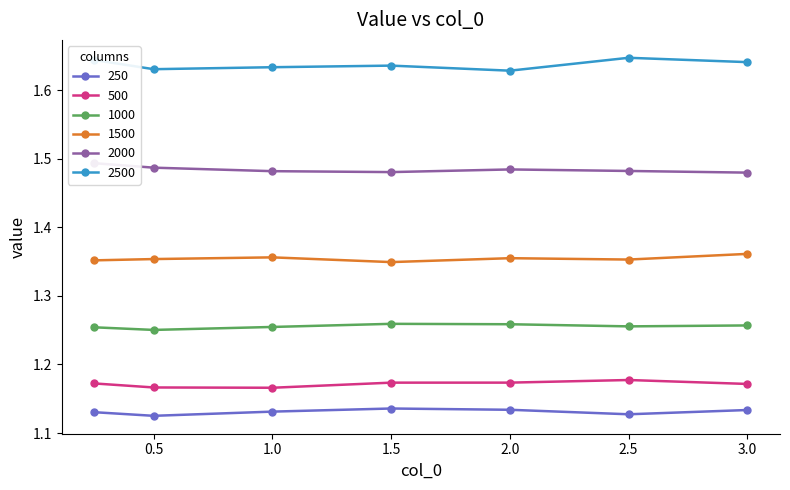

What is the highest value of the 1500 series?

1.4